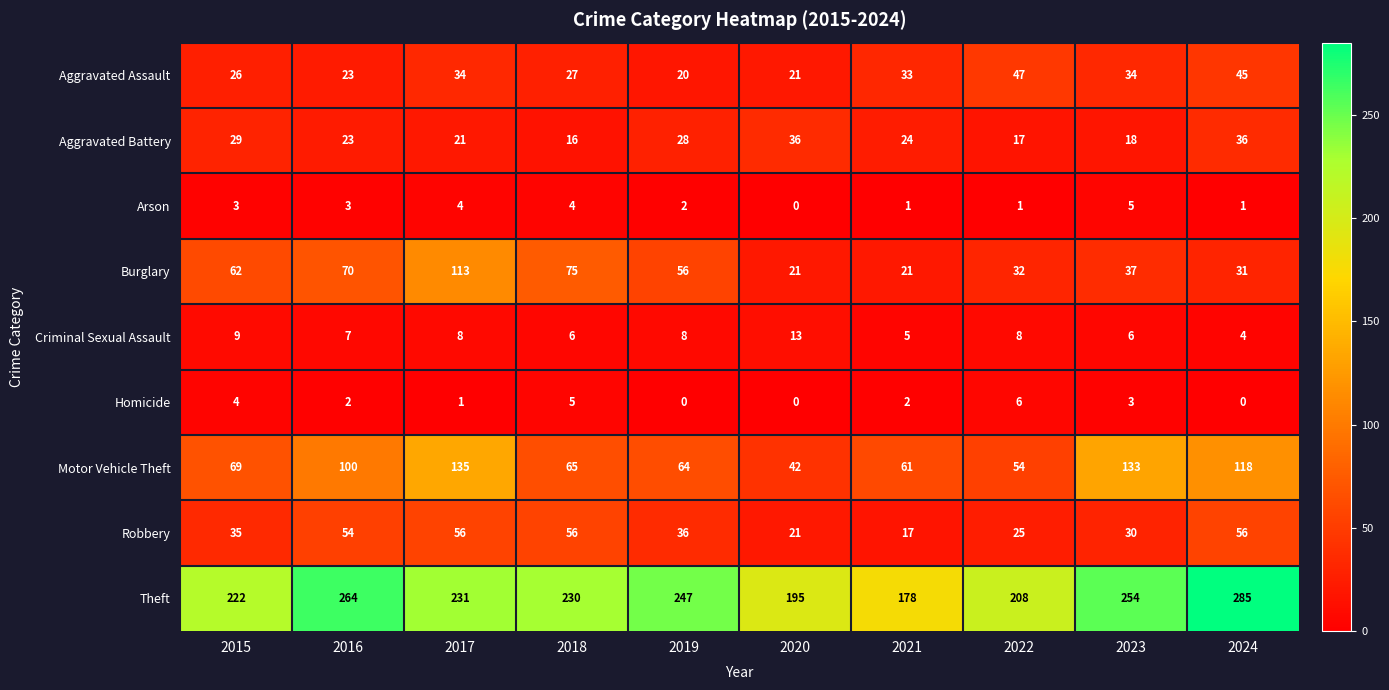

What is the lowest value of the Robbery series?

17